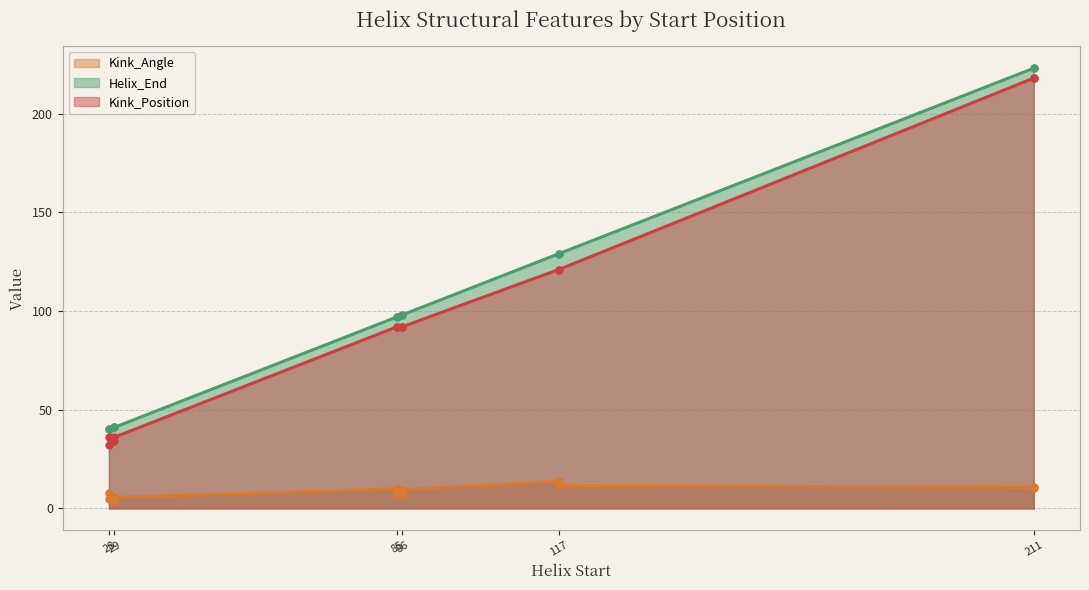

Reading right to left, list all the values displayed in this chart.

Kink_Angle: 85=9.9	28=5.0	211=10.7	117=13.8	86=9.4	29=3.8	85=6.8	28=7.7	211=10.5	117=11.7	86=6.6	29=5.6
Helix_End: 85=97.0	28=40.0	211=223.0	117=129.0	86=98.0	29=41.0	85=97.0	28=40.0	211=223.0	117=129.0	86=98.0	29=41.0
Kink_Position: 85=92.0	28=32.0	211=218.0	117=121.0	86=92.0	29=34.0	85=92.0	28=36.0	211=218.0	117=121.0	86=92.0	29=36.0